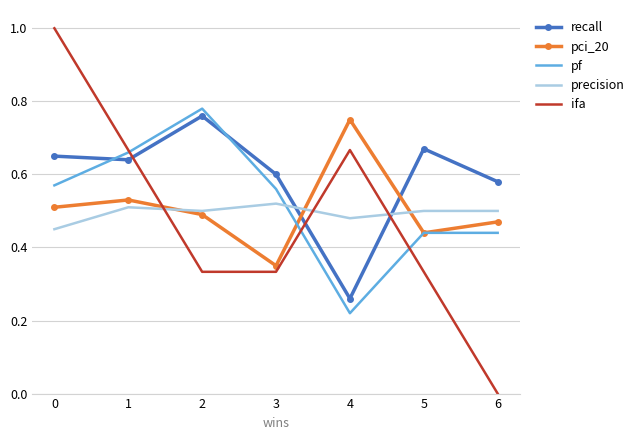

At which label does pf reach its minimum?

4